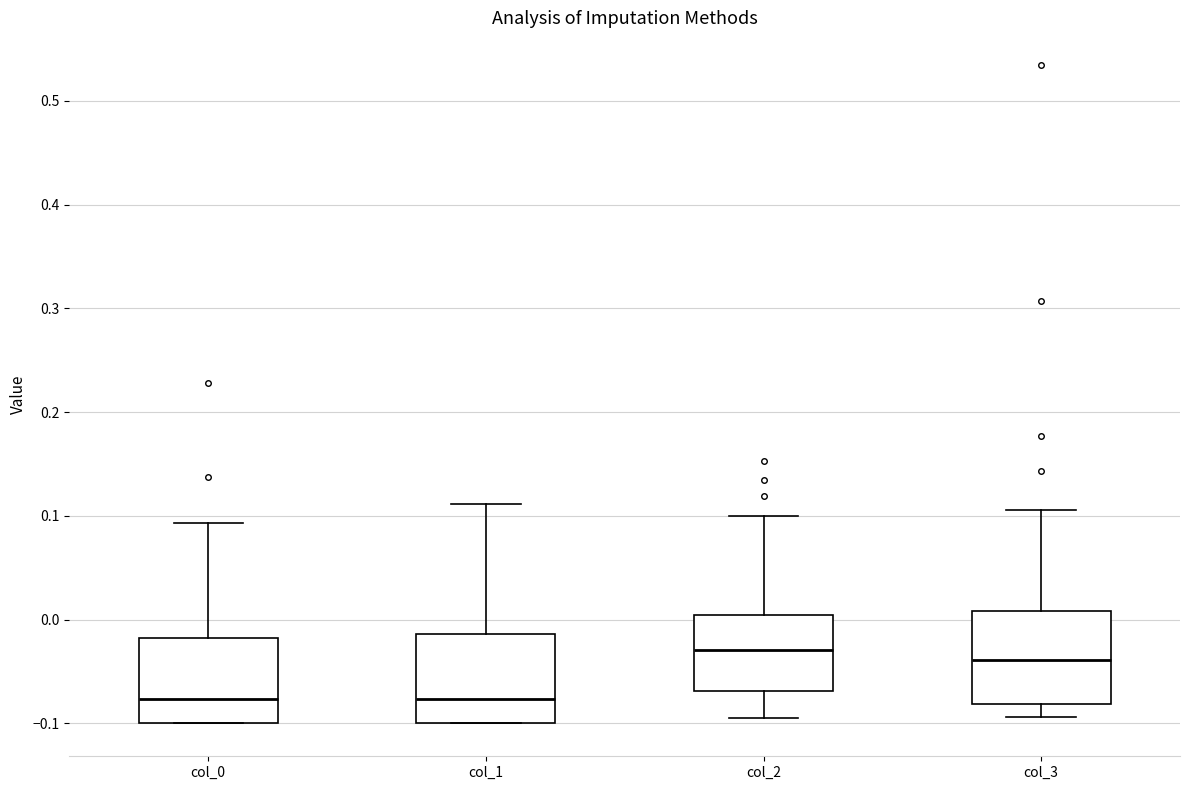

Reading left to right, read every box against the y-axis: the position of its median line, the range the box covers, and the ends of its whiskers. The values are not printed on the chart, so give them approximately, as read against the axis.

col_0: median -0.08, box -0.10 to -0.02, whiskers -0.10 to 0.09
col_1: median -0.08, box -0.10 to -0.01, whiskers -0.10 to 0.11
col_2: median -0.03, box -0.07 to 0.00, whiskers -0.10 to 0.10
col_3: median -0.04, box -0.08 to 0.01, whiskers -0.09 to 0.11